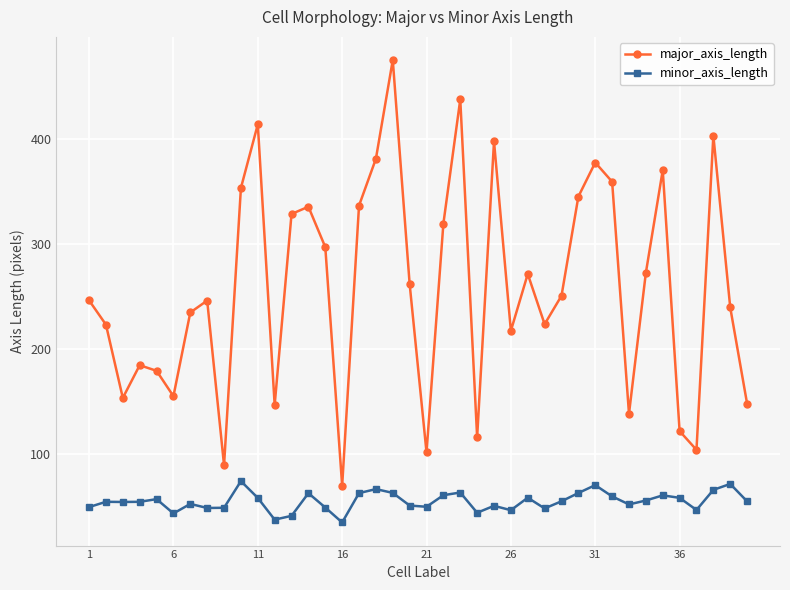

True or false: major_axis_length and minor_axis_length cross at least once.

False